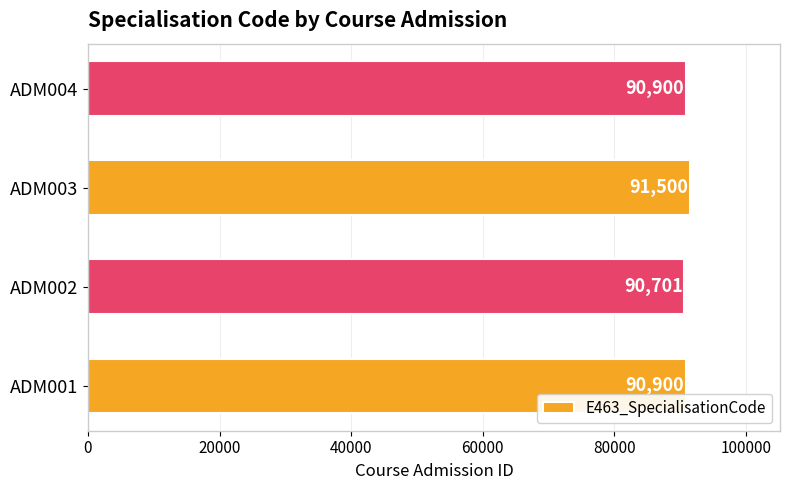

What is the difference between the maximum and second lowest values?

600